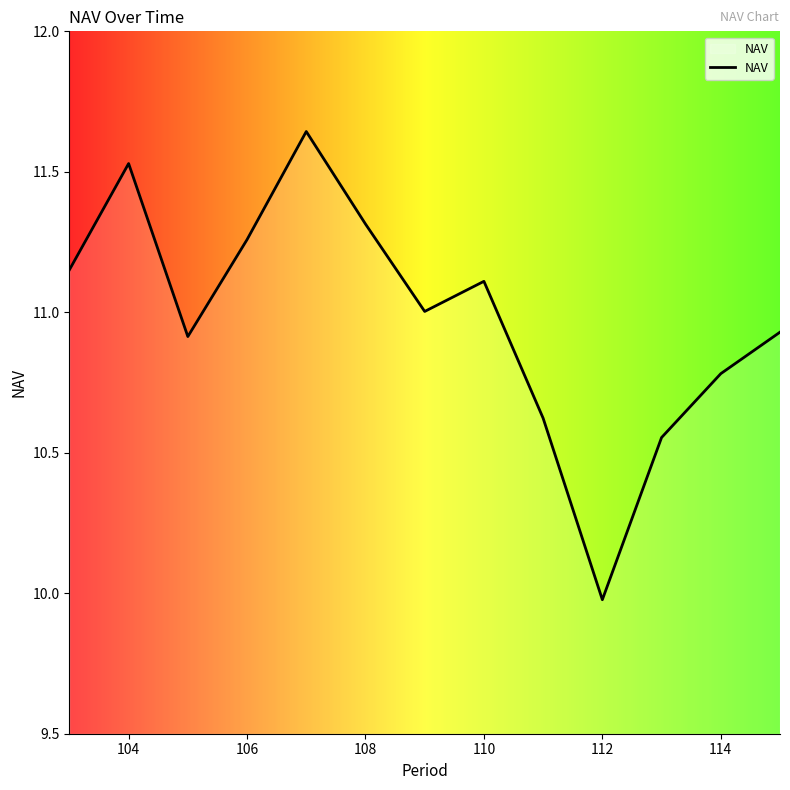

What is the smallest value displayed?

10.0